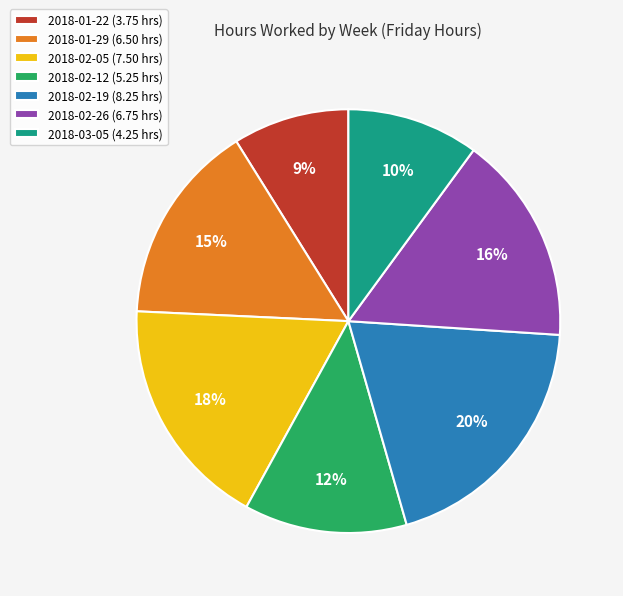

Rank the categories by value from lowest to highest.

2018-01-22, 2018-03-05, 2018-02-12, 2018-01-29, 2018-02-26, 2018-02-05, 2018-02-19